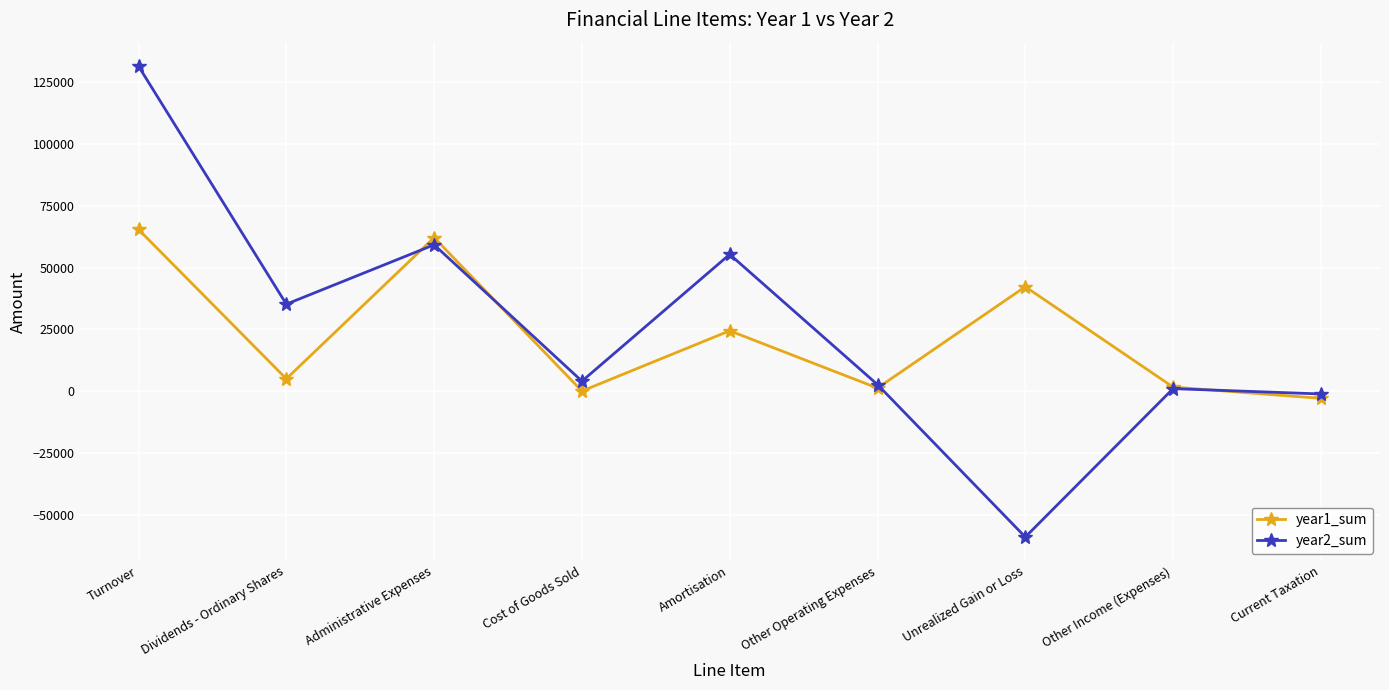

Is it true that year2_sum equals 35168 at Dividends - Ordinary Shares?

True